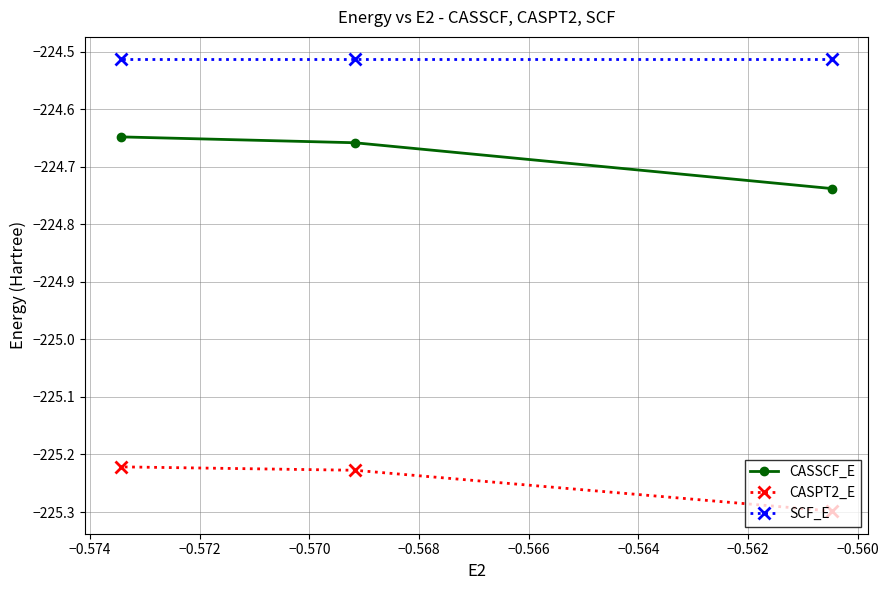

Count the number of categories in the chart.

3